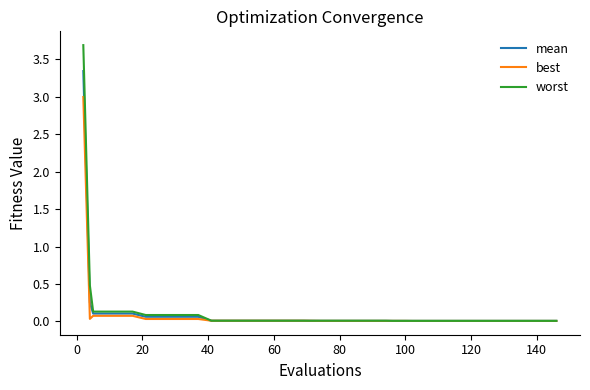

How many lines are shown in the chart?

3